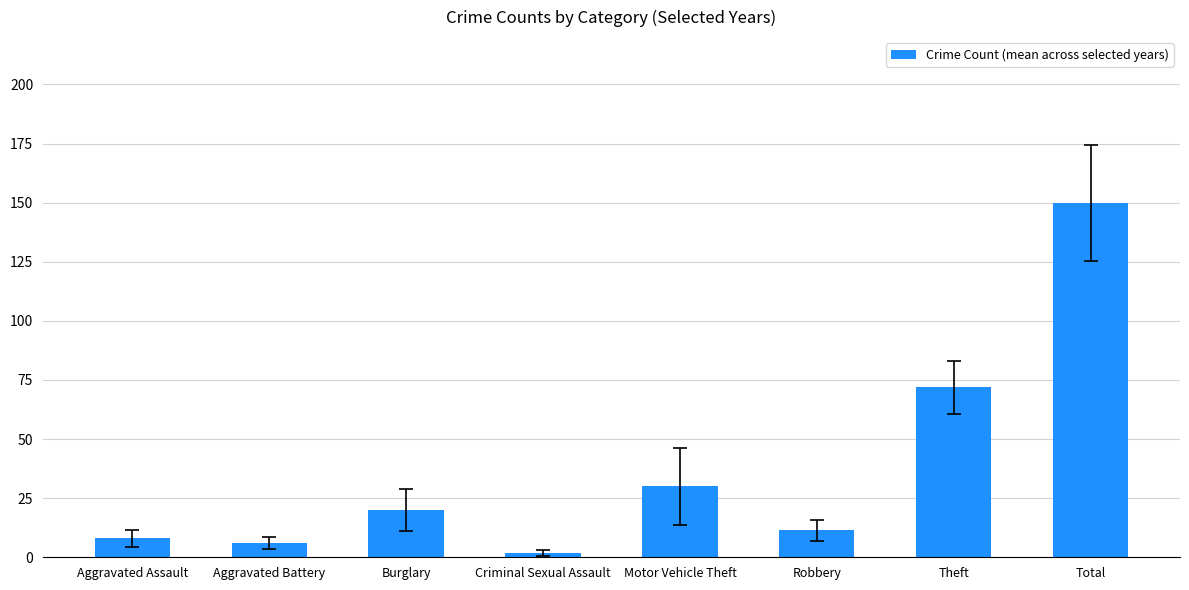

Approximately how many times larger is the value at Criminal Sexual Assault compared to Burglary?

0.1